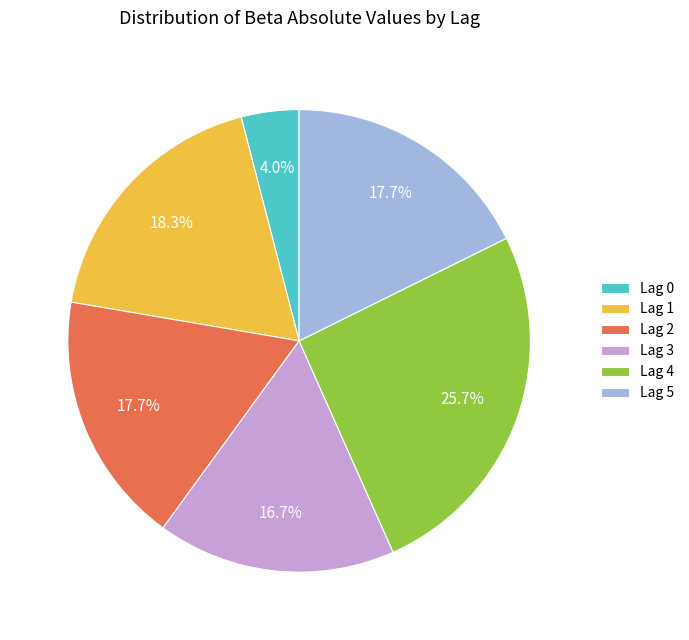

What is the total percentage of Lag 1 and Lag 3?

35.0%